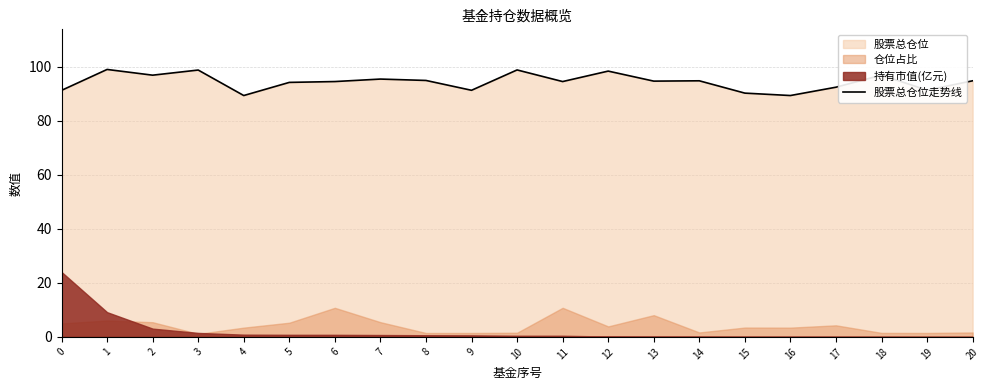

Is it true that the value at 0 is 91.2?

True